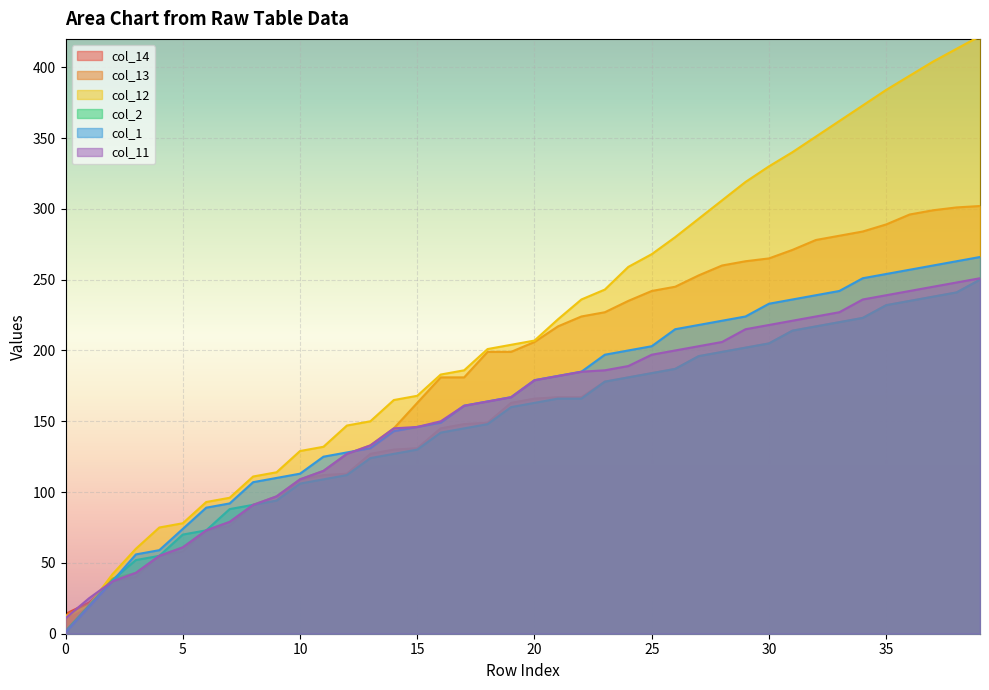

The col_12 series shows 101 at 20. True or false?

False